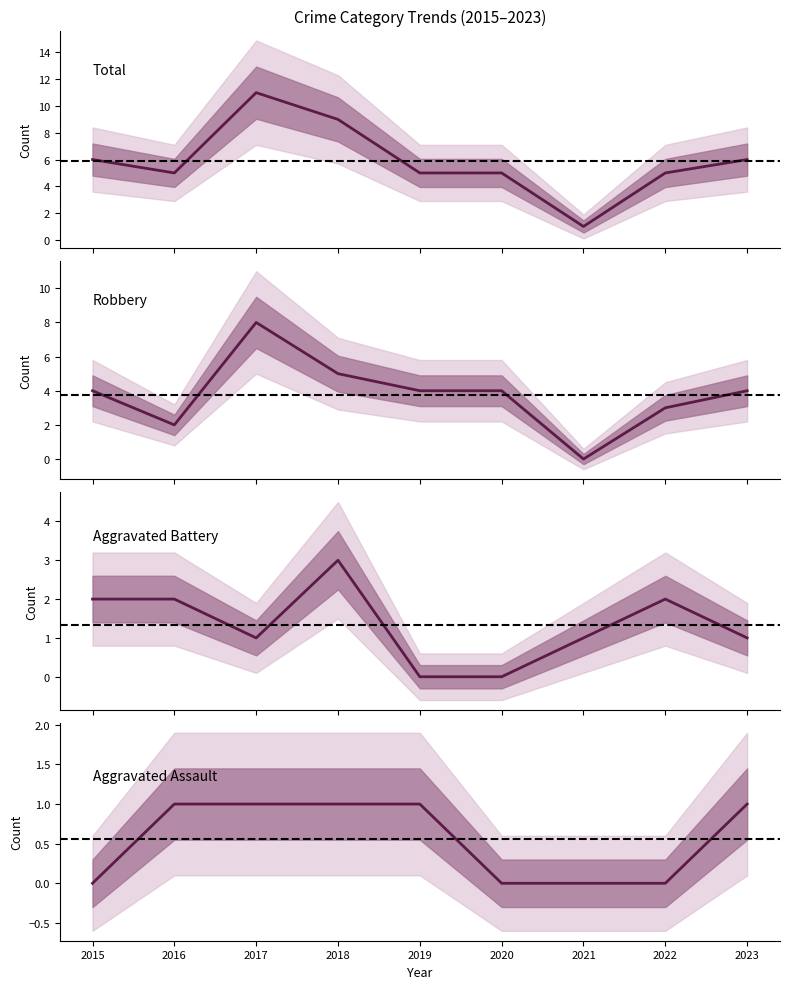

How many interior local peaks does the Robbery series have?

1